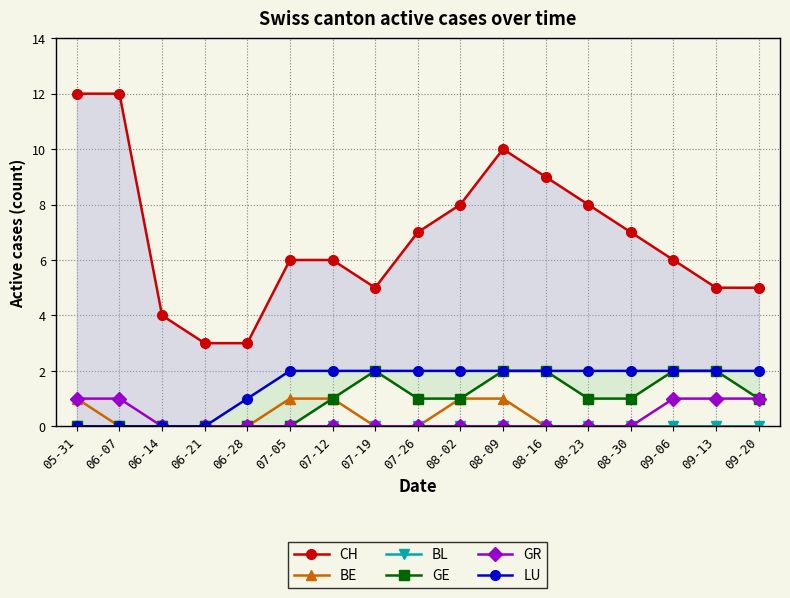

What position from the right is 06-07?

16